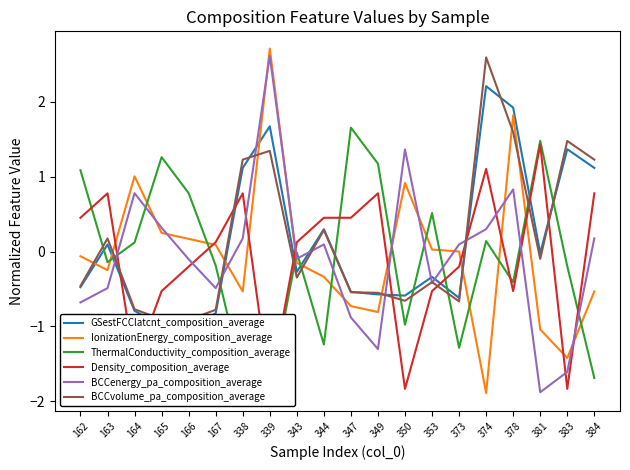

How many categories are shown in the chart?

20